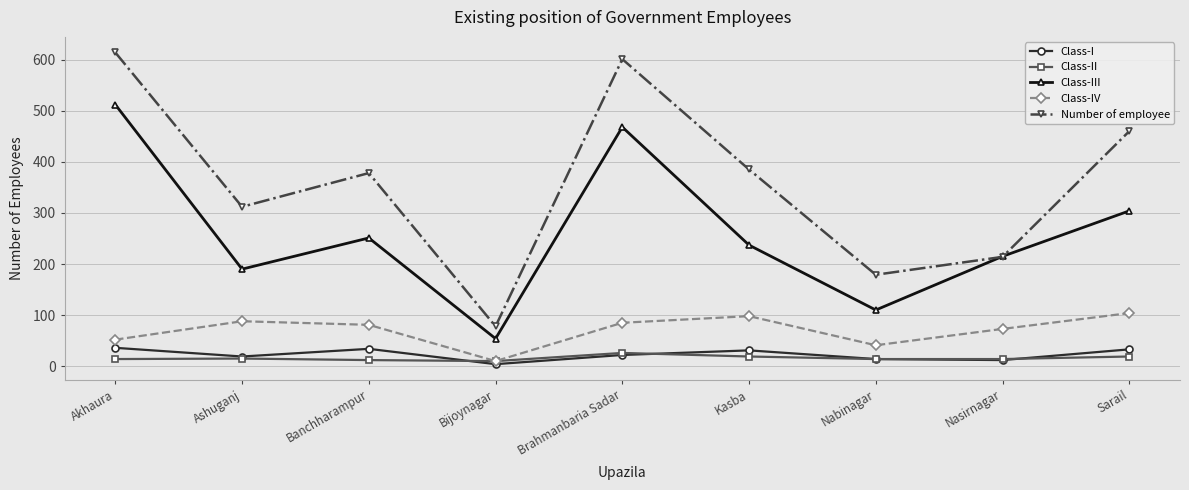

Does the chart have visible grid lines?

Yes